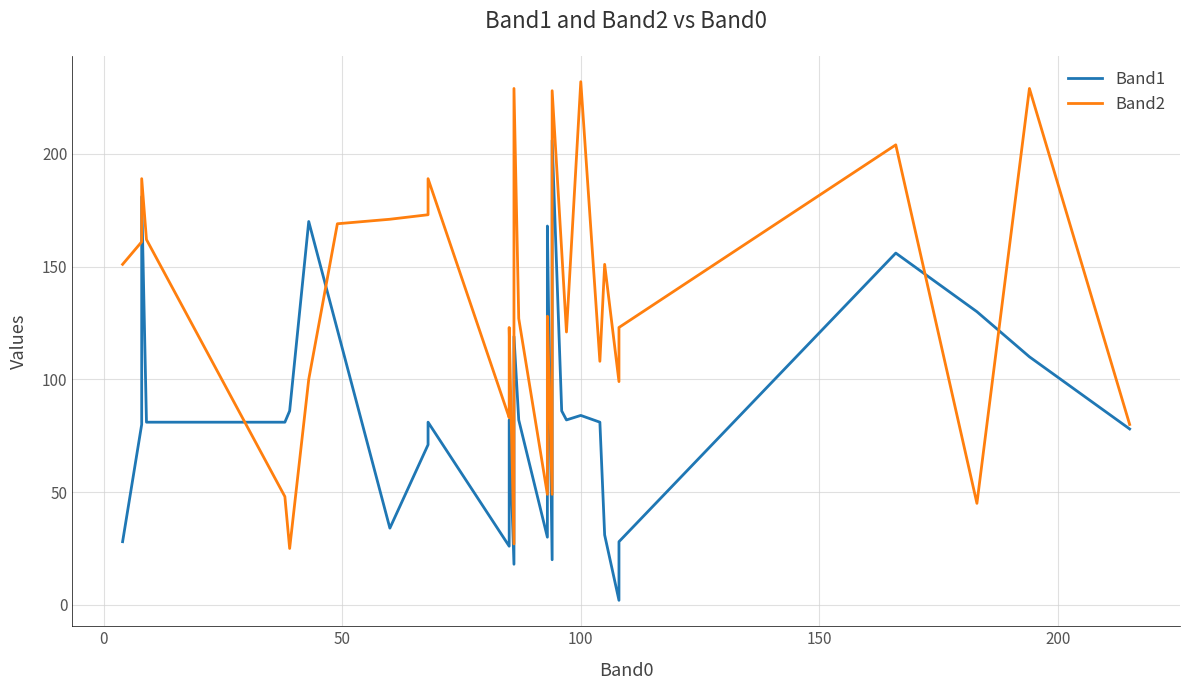

Reading left to right, list all the values displayed in this chart.

Band1: 28	80	81	89	95	181	81	81	86	170	122	34	71	81	26	42	82	18	119	119	82	30	85	112	168	20	206	86	82	84	81	31	2	2	21	28	156	130	110	78
Band2: 151	161	167	167	173	189	162	48	25	100	169	171	173	189	83	85	123	27	113	229	127	49	85	127	128	49	228	157	121	232	108	151	99	99	99	123	204	45	229	80